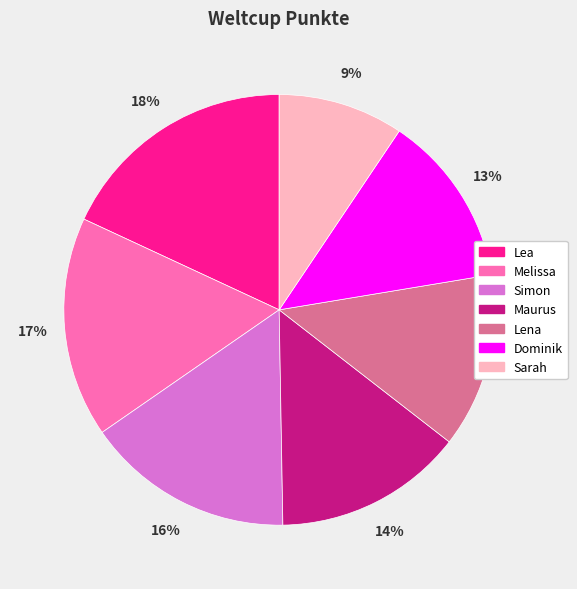

Between Dominik and Lea, which is larger?

Lea